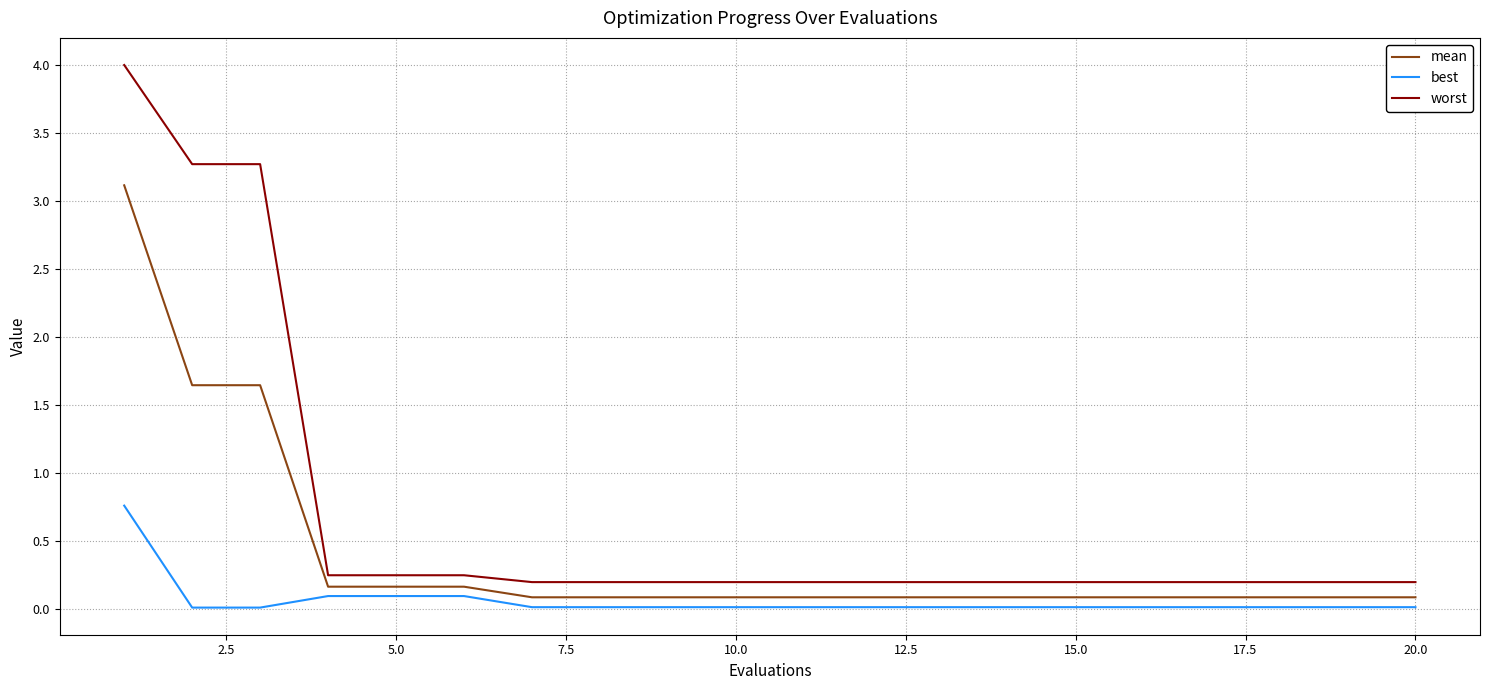

What is the minimum value for mean?

0.1